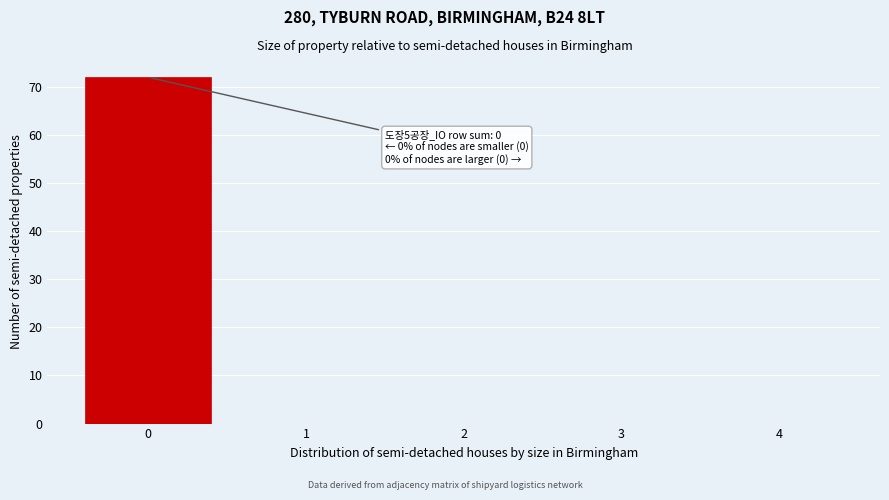

Which range on the x-axis has the tallest bar?

-0.5 to 0.5